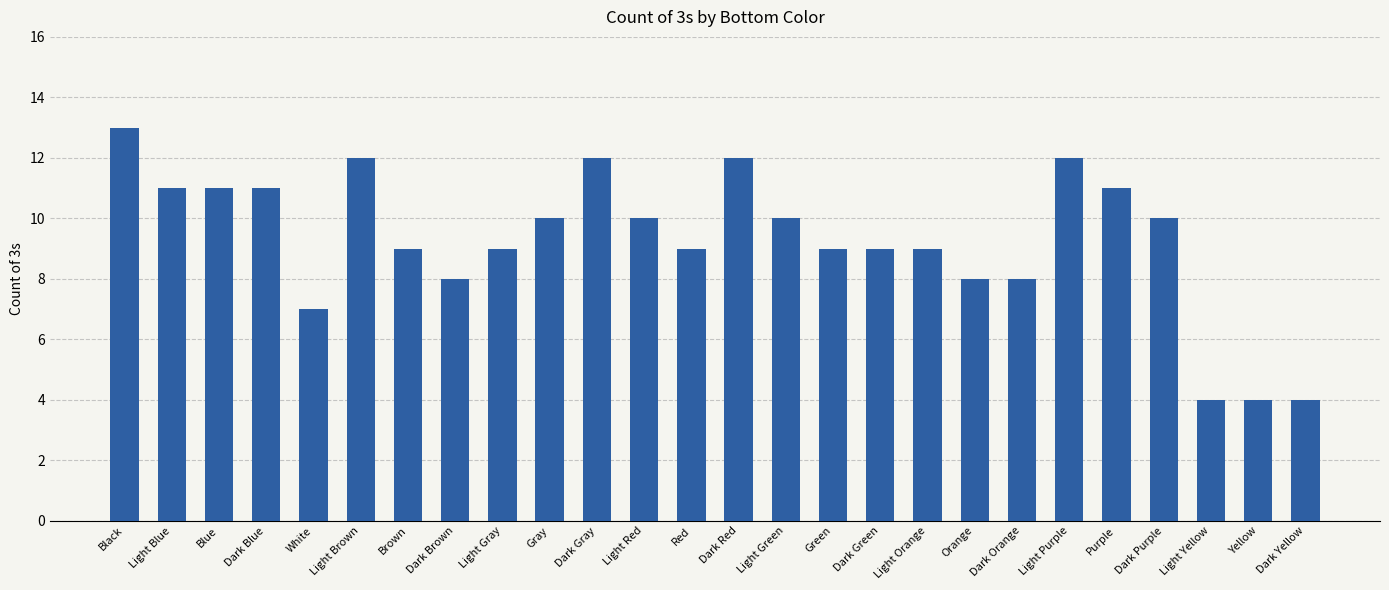

What is the value of the 14th bar from the left?

12